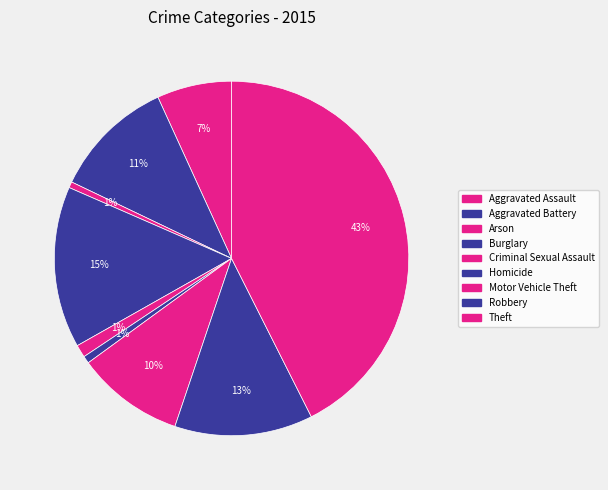

What is the largest slice in the pie chart?

Theft